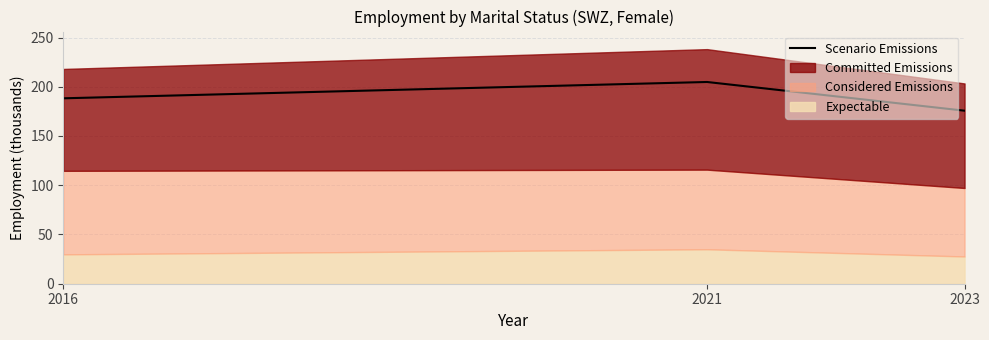

Rank the categories by value from lowest to highest.

2023, 2016, 2021